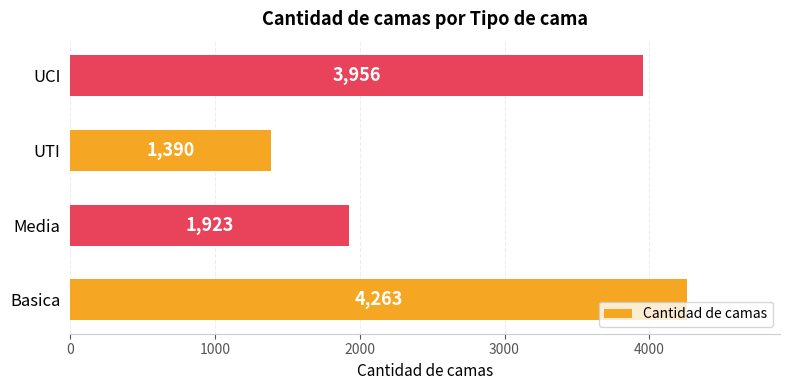

Rank the categories by value from highest to lowest.

Basica, UCI, Media, UTI